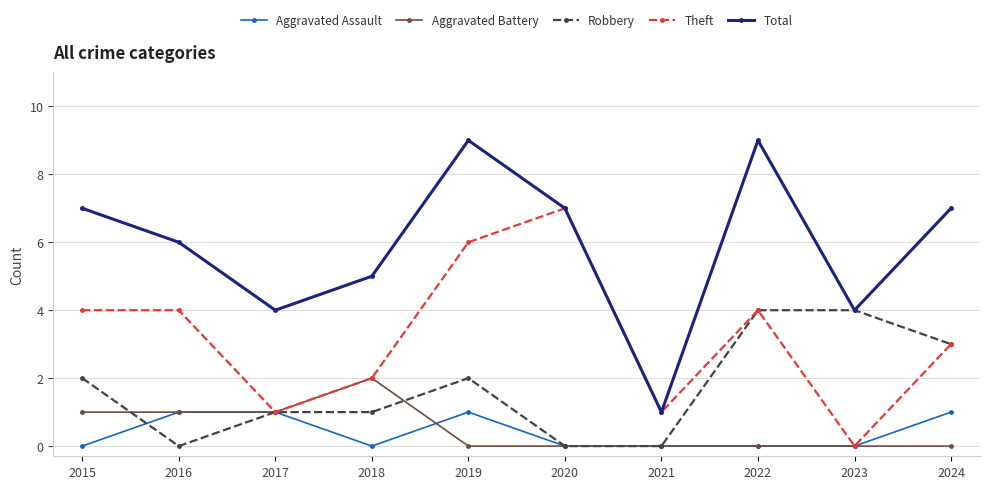

What is the sum of the Theft values at 2021 and 2018?

3